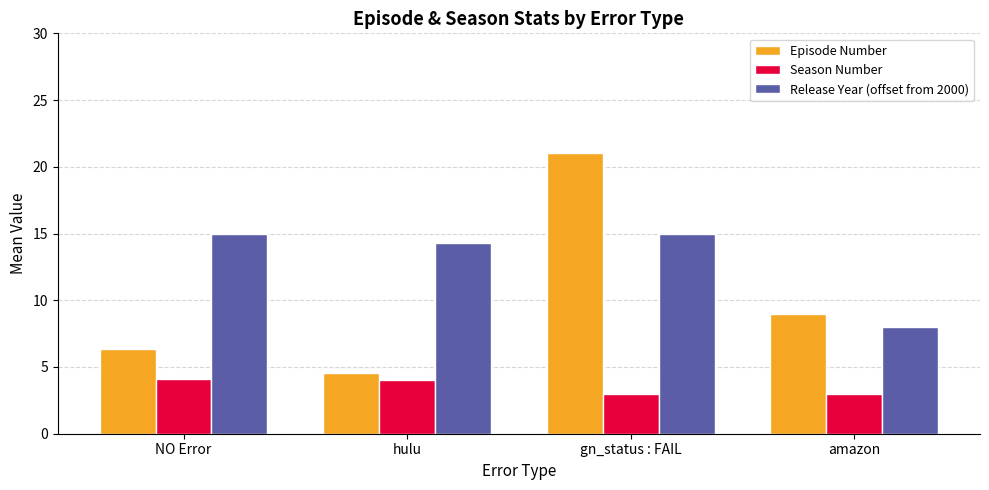

Which category has the lowest value in the Release Year (offset from 2000) series?

amazon